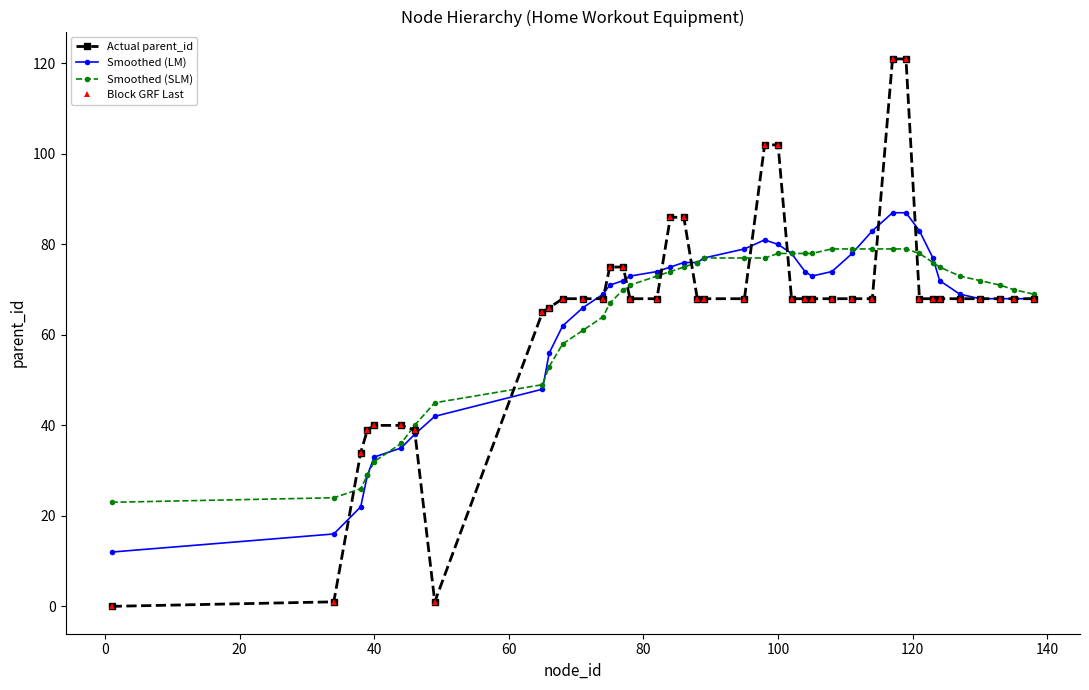

Does the chart have visible grid lines?

No